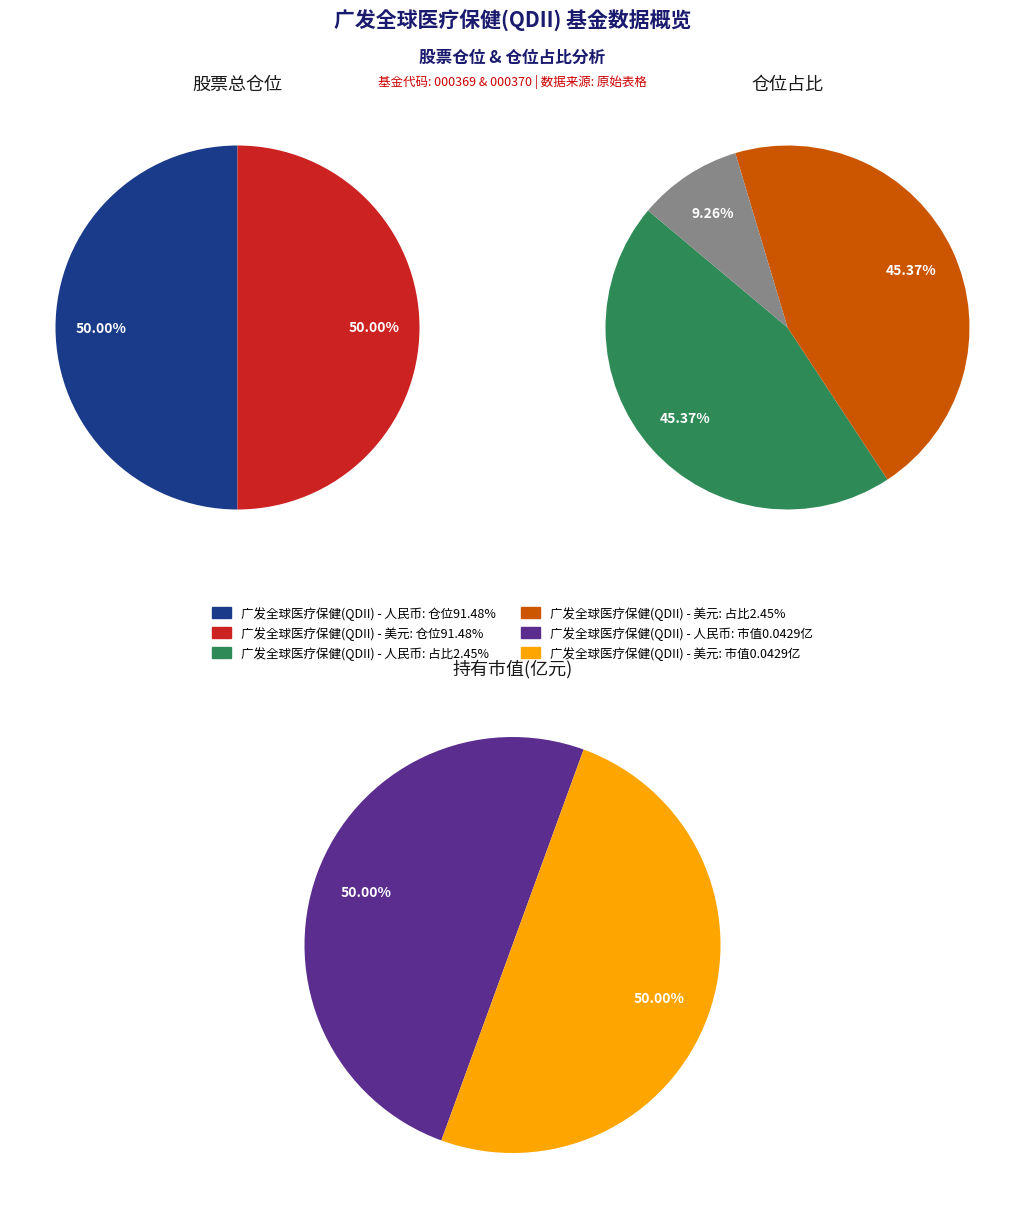

Do 广发全球医疗保健(QDII) - 美元 and 广发全球医疗保健(QDII) - 人民币 together represent more than half of the pie?

Yes